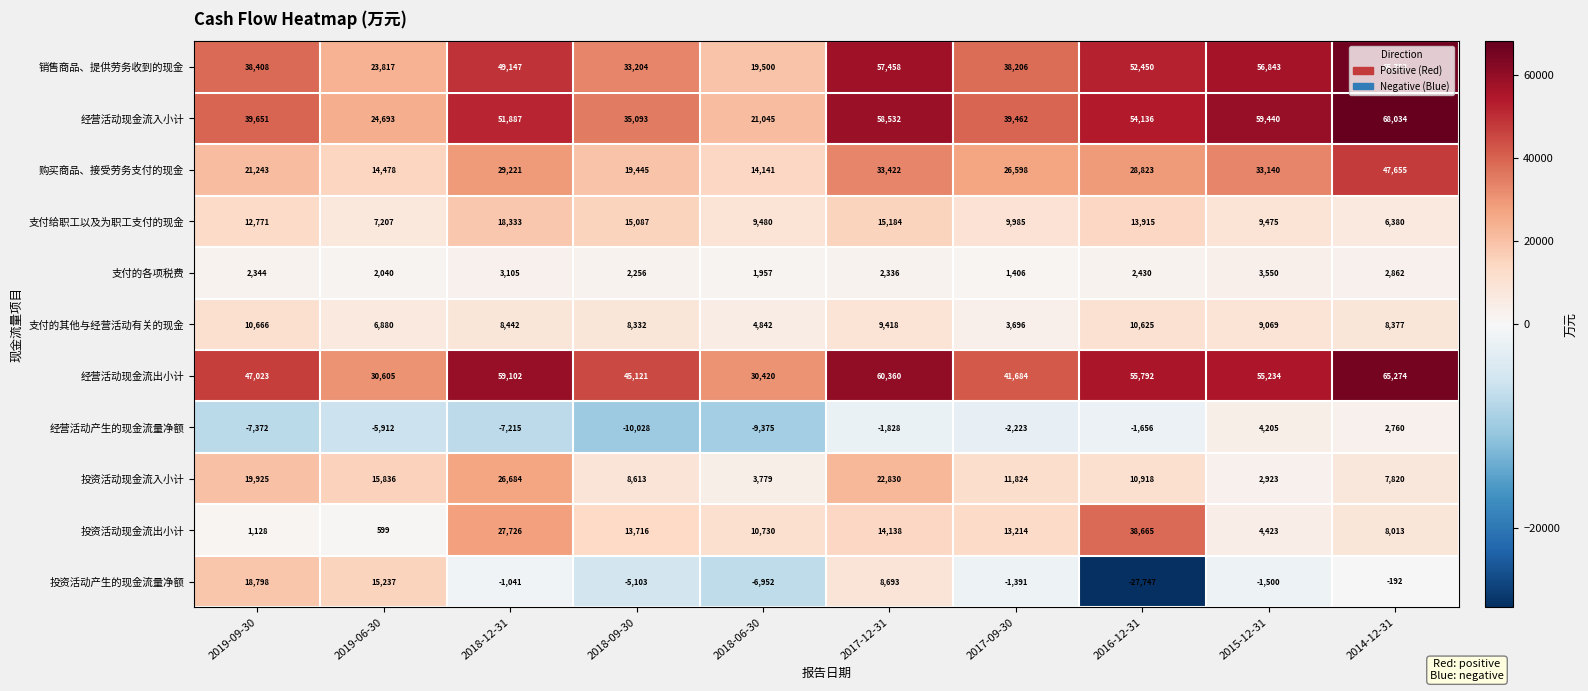

True or false: 投资活动现金流入小计 has a value of 2923 at 2015-12-31.

True